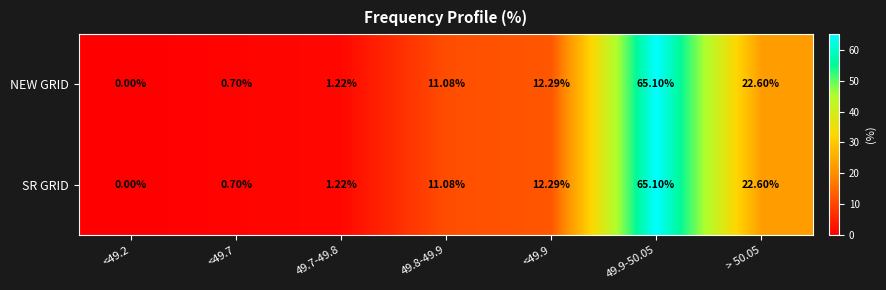

Is the value of NEW GRID at > 50.05 greater than the value of SR GRID at 49.8-49.9?

Yes